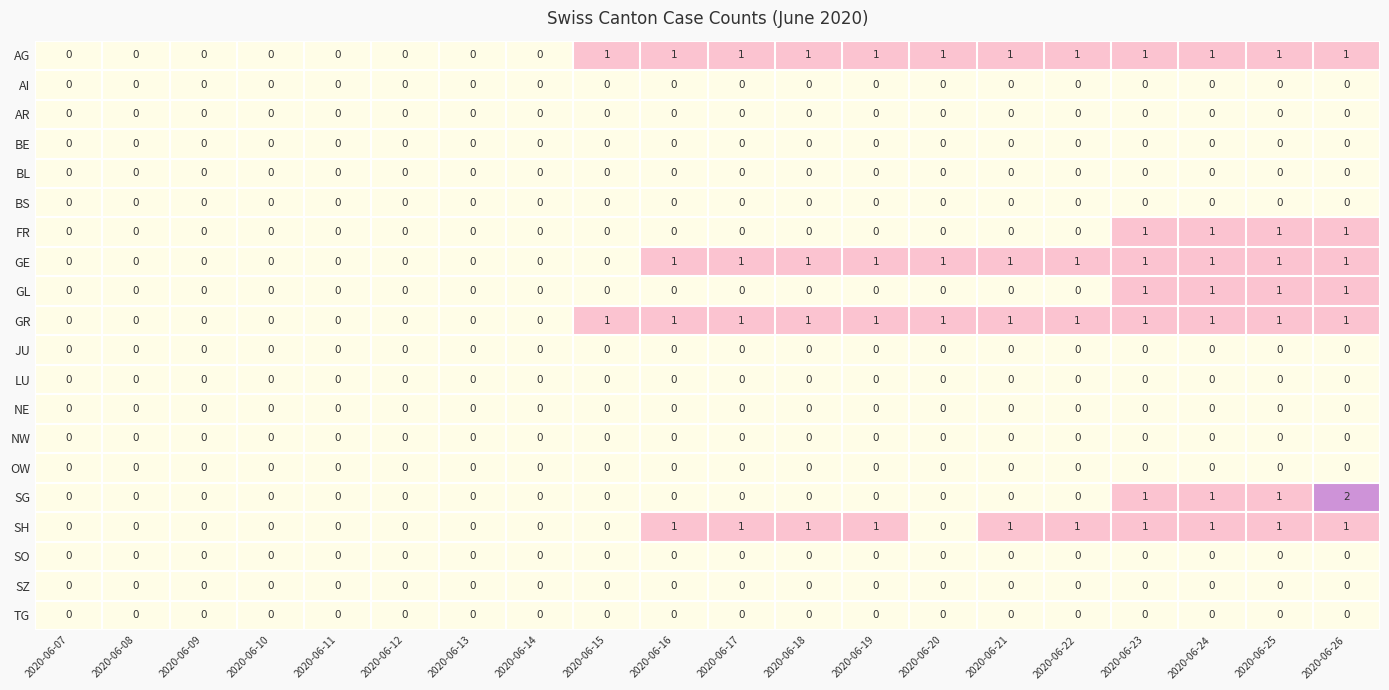

Which label corresponds to the largest value in the chart?

2020-06-26